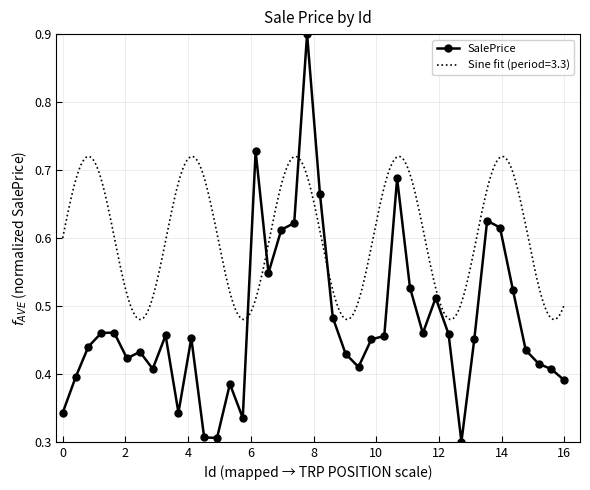

What is the value of the 1st point from the left?

0.3